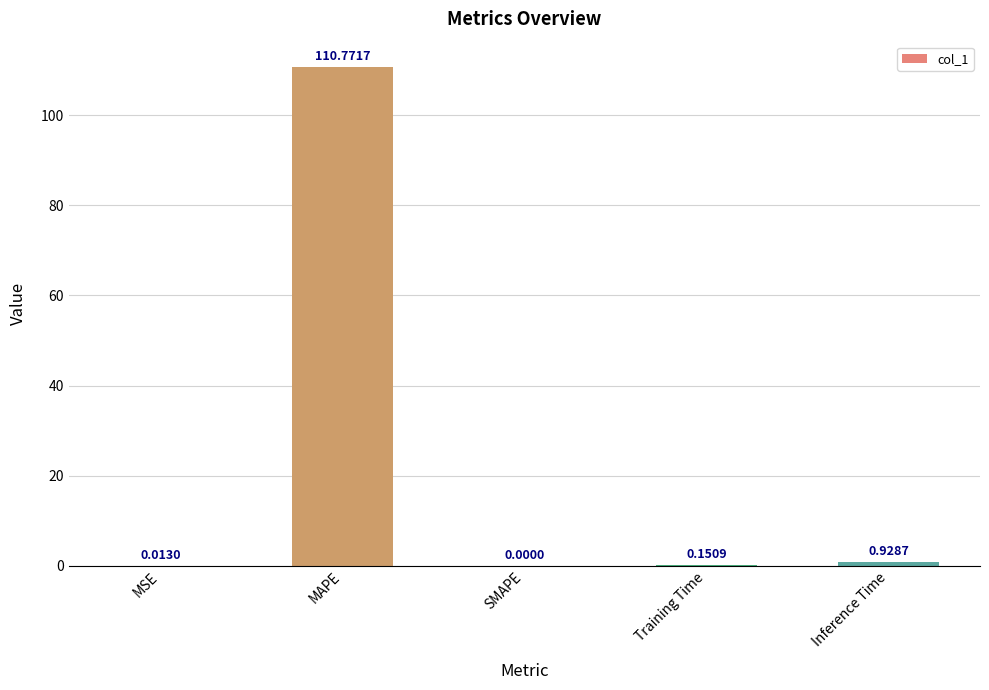

Is it true that the value at SMAPE is 0.0?

True